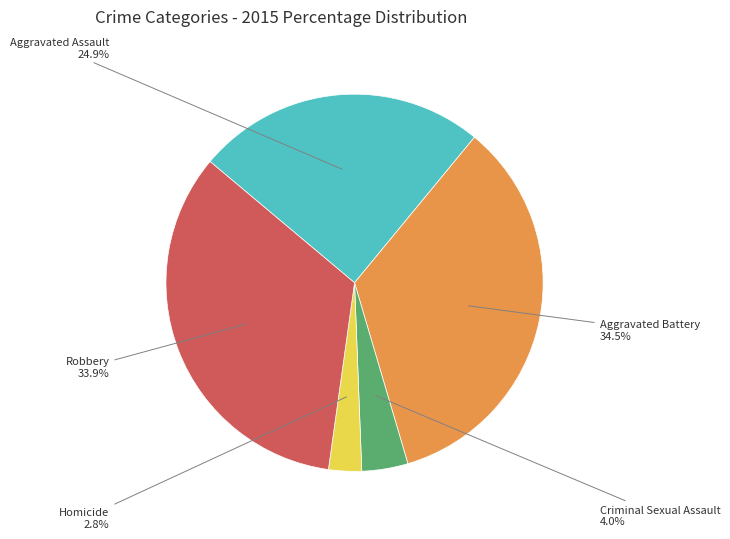

Does any single category account for the majority?

No